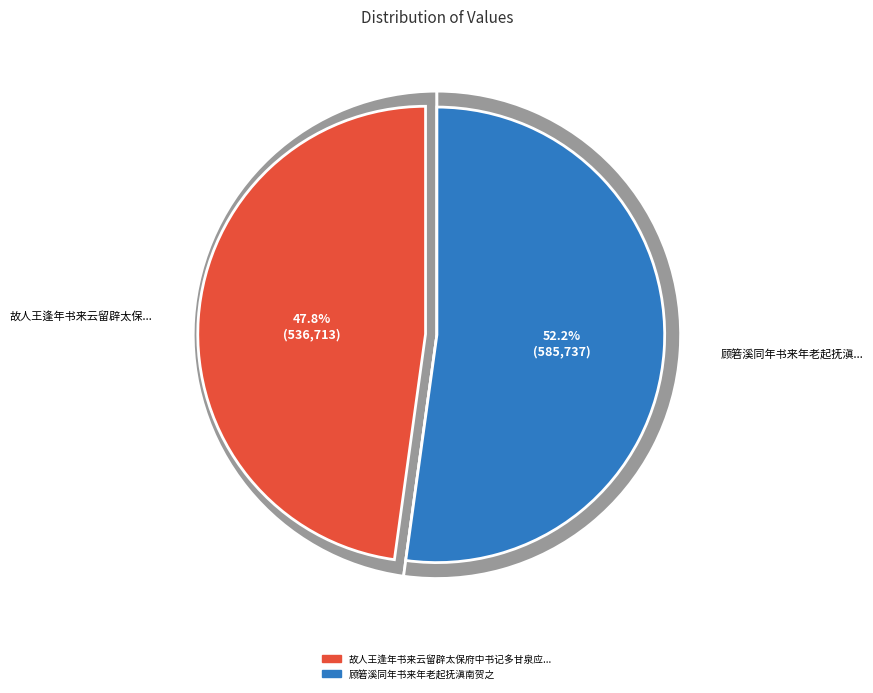

What is the change in value from 故人王逢年书来云留辟太保府中书记多甘泉应制之作且为日东访余于青州率尔言答 to 顾箬溪同年书来年老起抚滇南贺之?

+49024